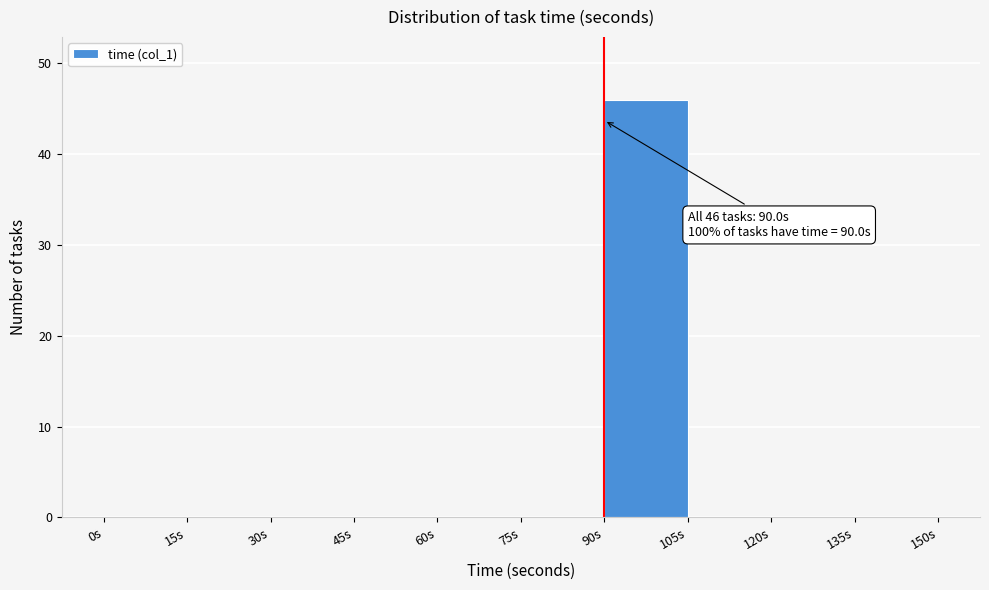

Which range on the x-axis has the tallest bar?

90 to 105